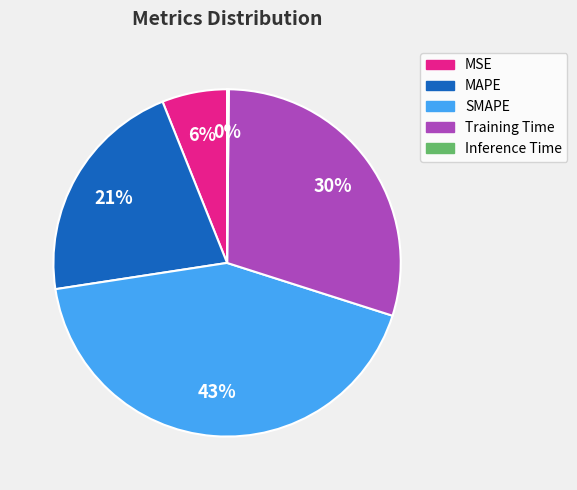

Combined, do Training Time and MSE account for over 50%?

No